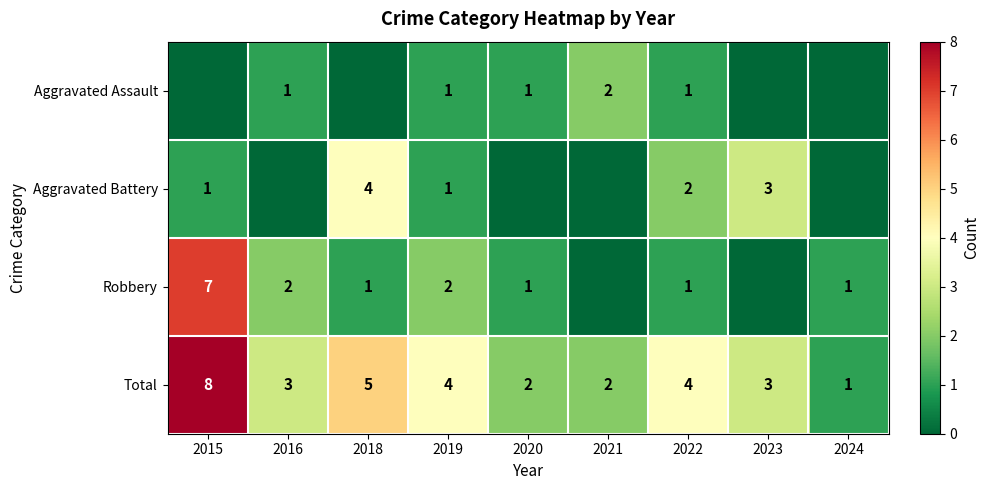

At which label does Total first exceed 3?

2015